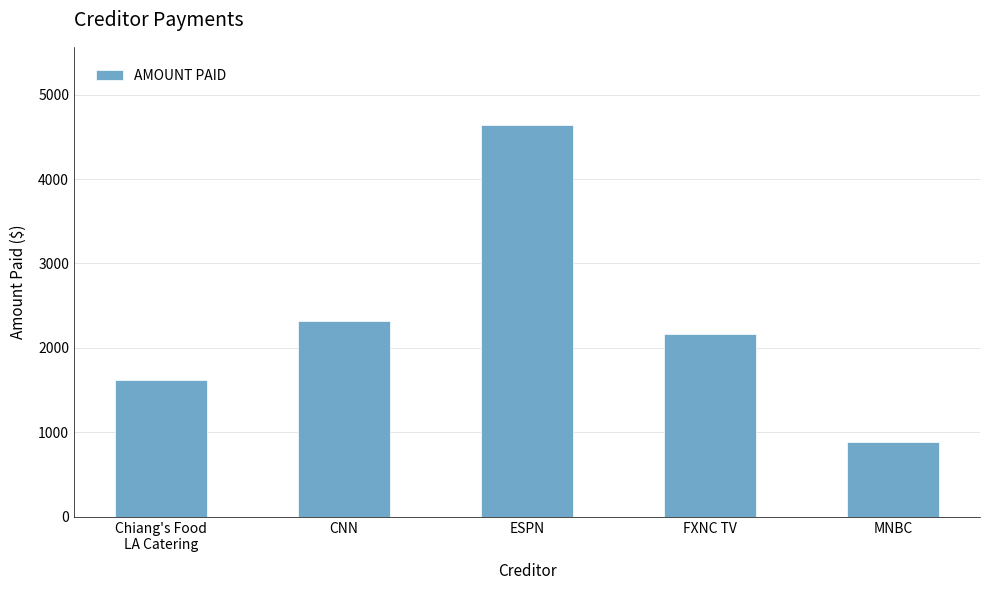

Reading left to right, extract all data points from this chart.

Chiang's Food
LA Catering=1626	CNN=2314	ESPN=4638	FXNC TV=2162	MNBC=882